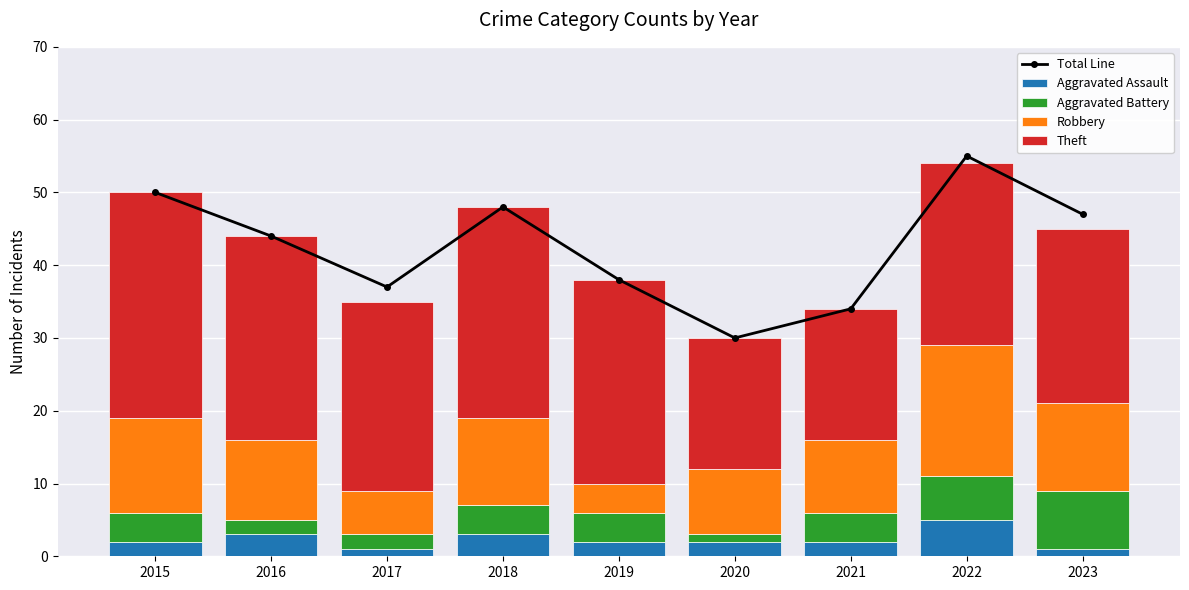

Where does the Theft series first go above 26?

2015